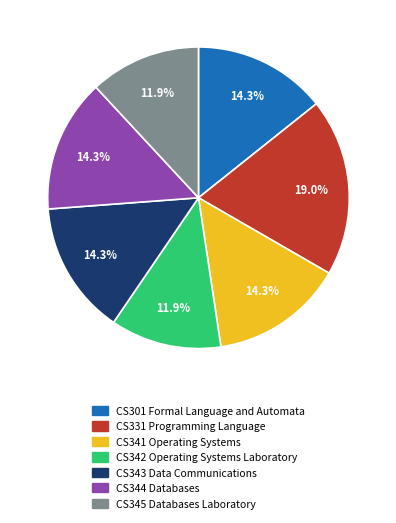

Combined, do CS344 Databases and CS341 Operating Systems account for over 50%?

No